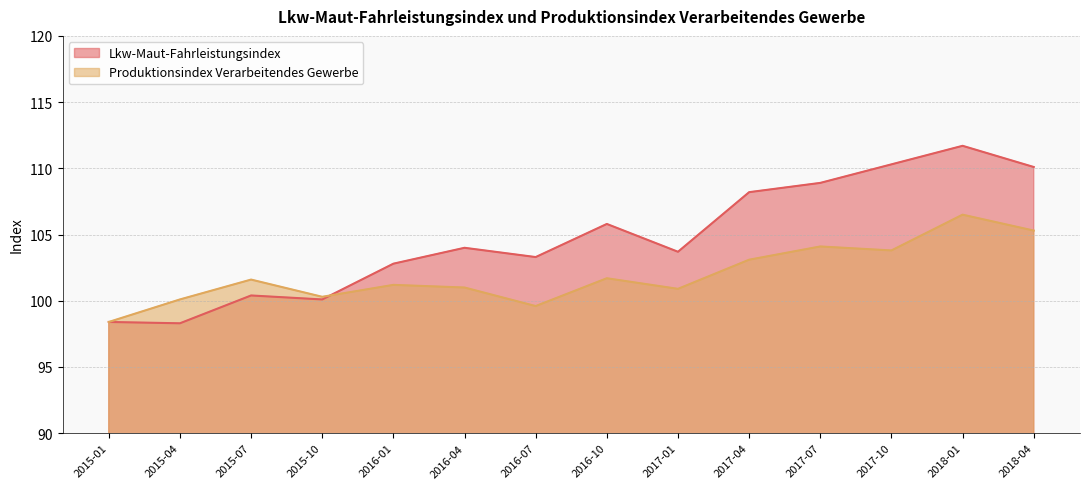

How many values in the Produktionsindex Verarbeitendes Gewerbe series exceed 101?

8